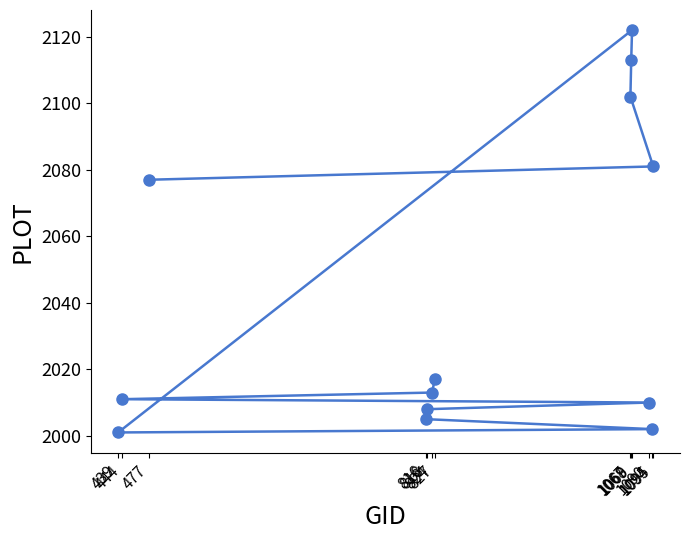

Is it true that the value at 439 is 2001?

True